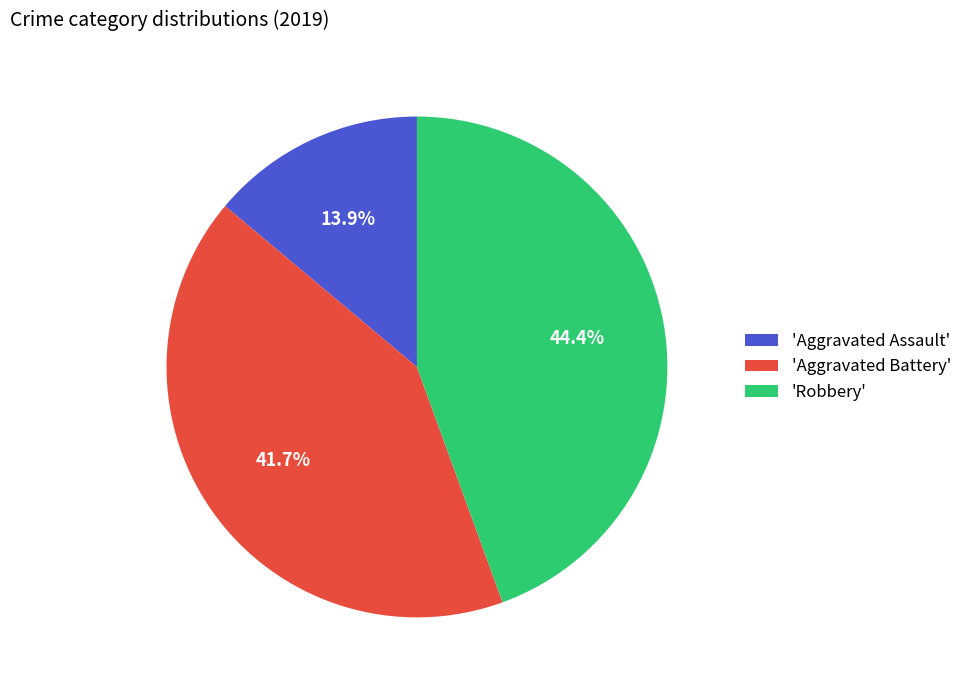

Does any single category account for the majority?

No